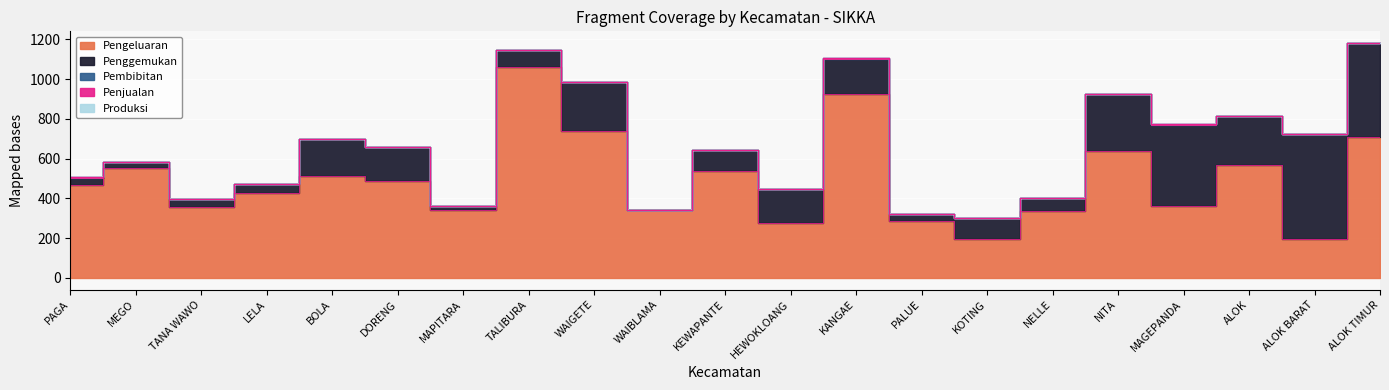

What is the label of the 16th point from the right?

DORENG